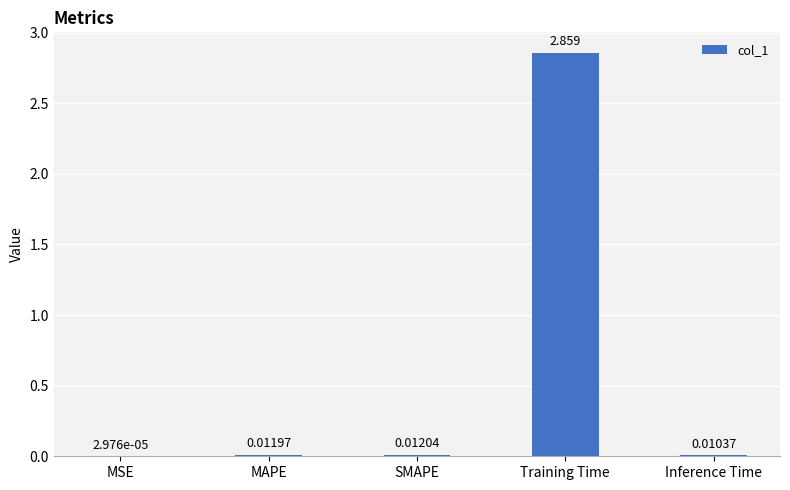

Where is the data nearest to the value 1?

SMAPE